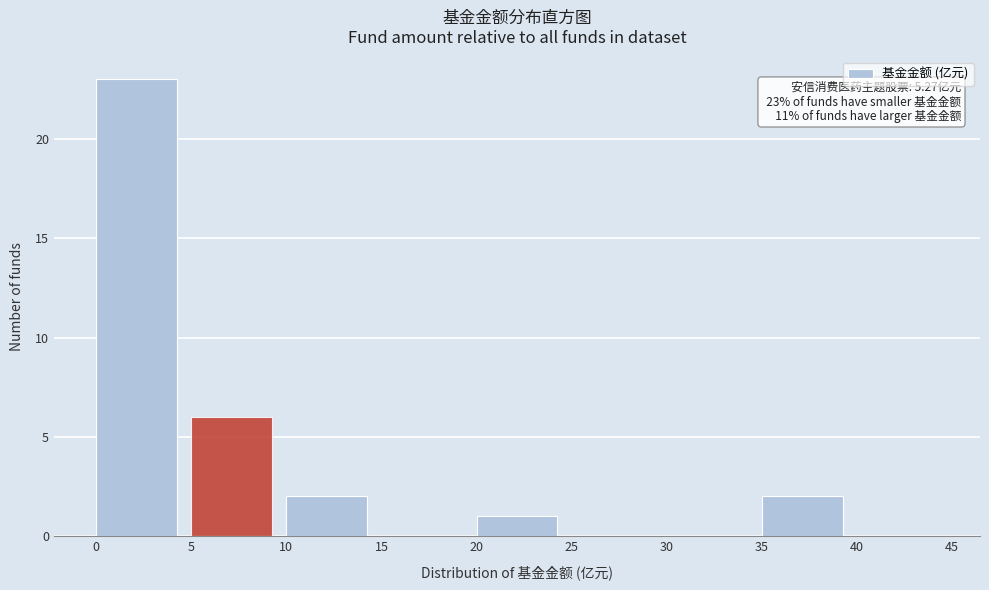

Over which range of the x-axis is the bar tallest?

0 to 5